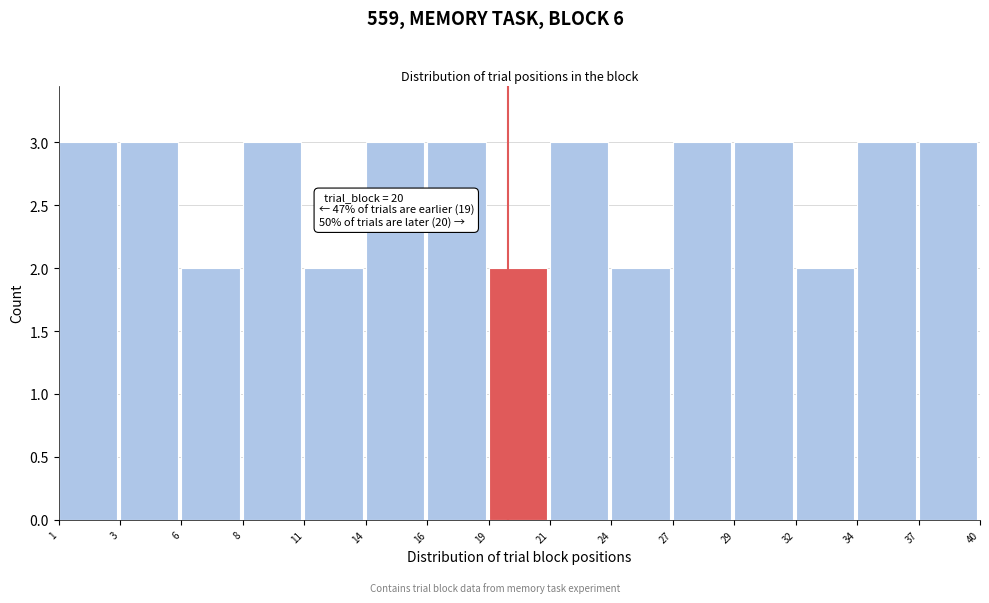

Reading left to right, transcribe all the data shown in this chart.

3	3	2	3	2	3	3	2	3	2	3	3	2	3	3